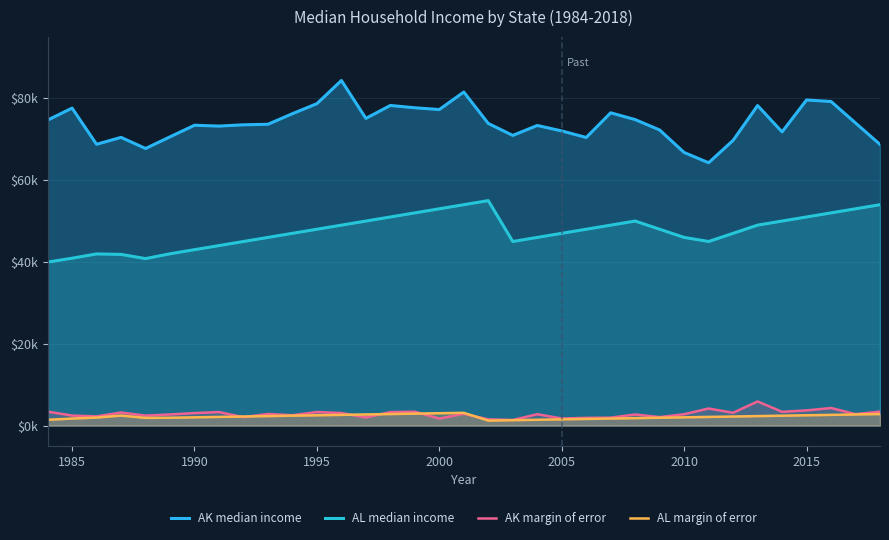

Does the chart display data point markers on the line(s)?

No